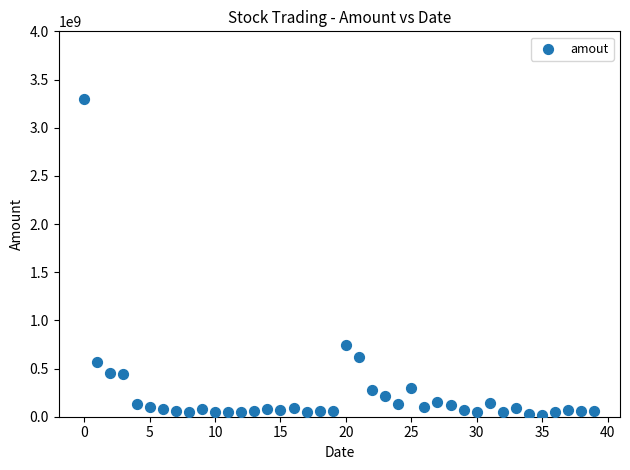

What is the range of Y values (max minus min)?

3275334354